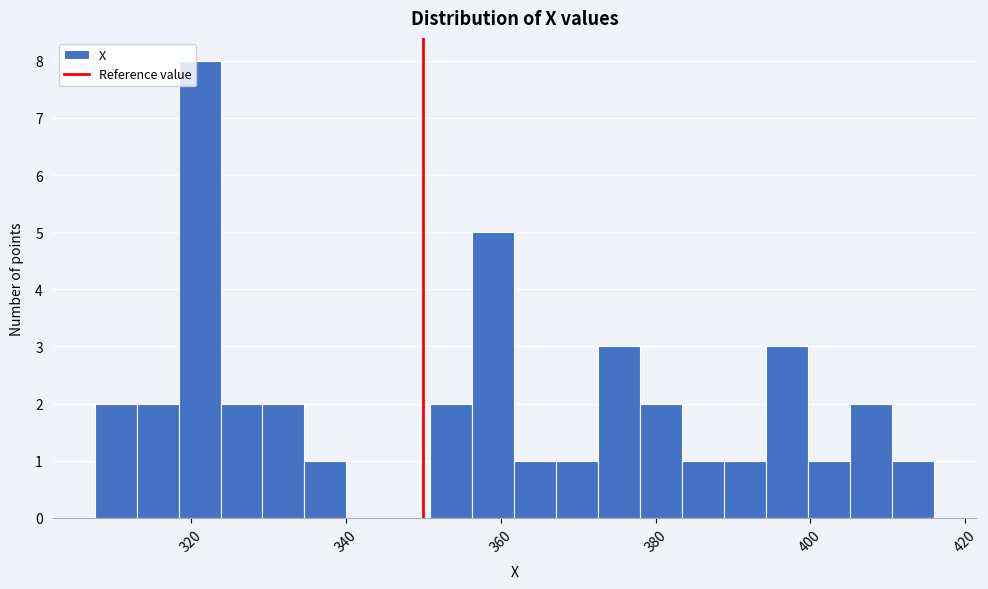

Read against the x-axis, roughly where is the centre of the tallest bar?

322